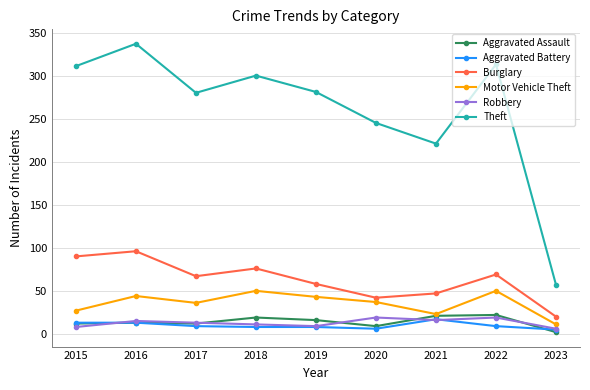

Which category has the lowest value in the Burglary series?

2023